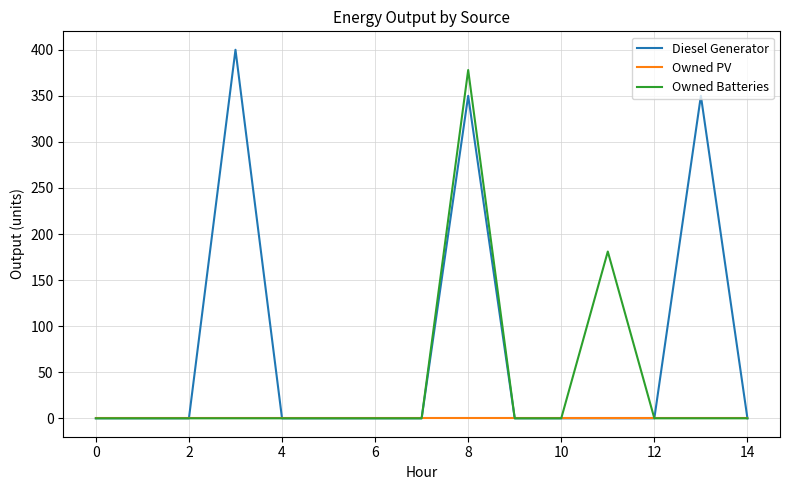

Which series has the largest total across all categories?

Diesel Generator